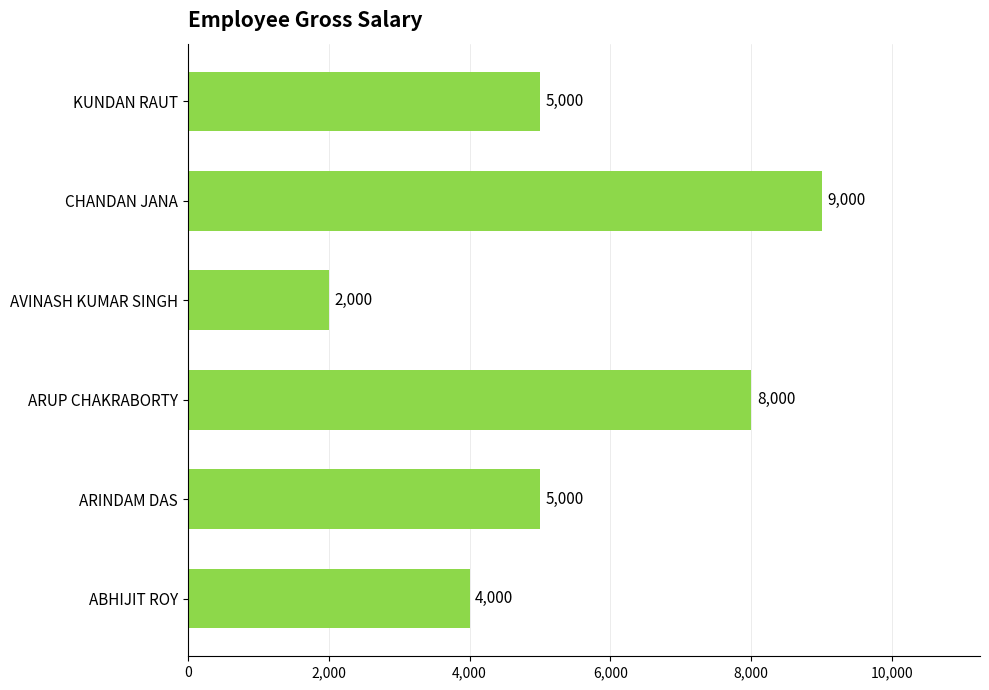

What is the approximate value at ABHIJIT ROY, to the nearest 10?

4000